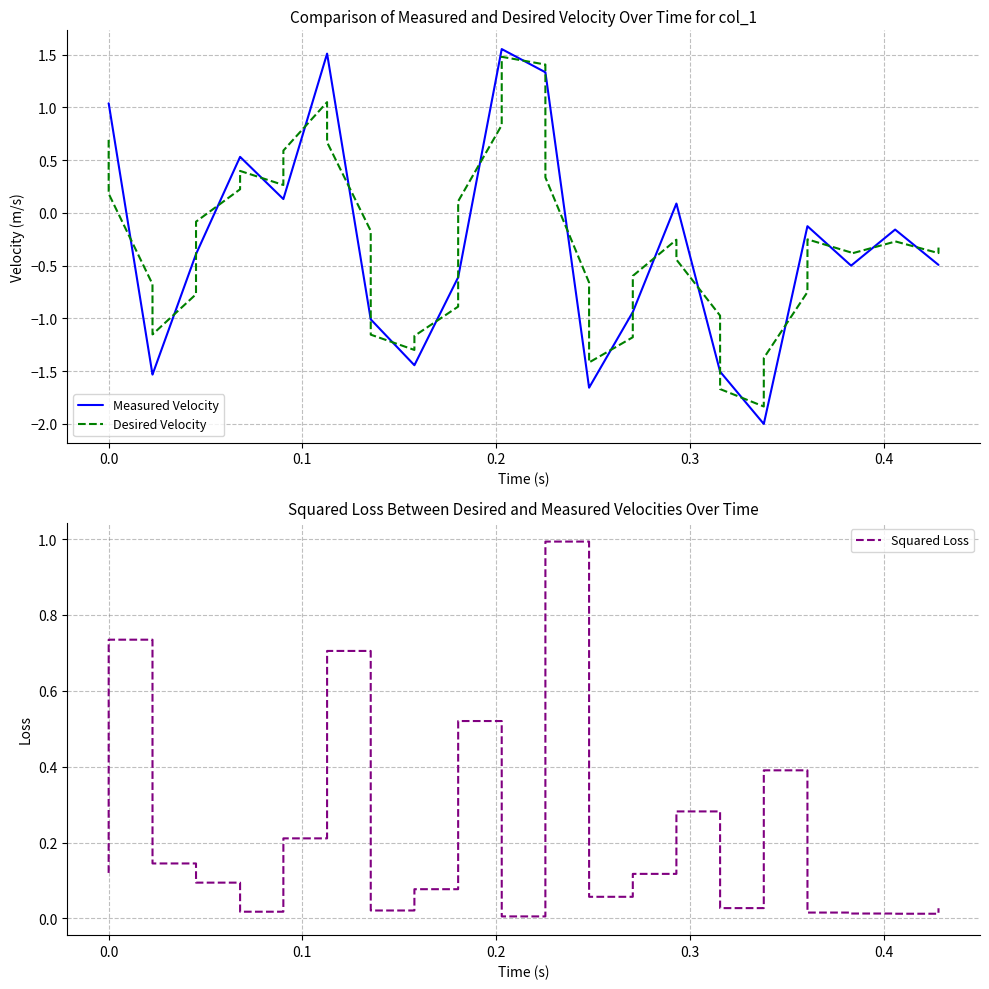

What is the maximum value for Squared Loss?

1.0